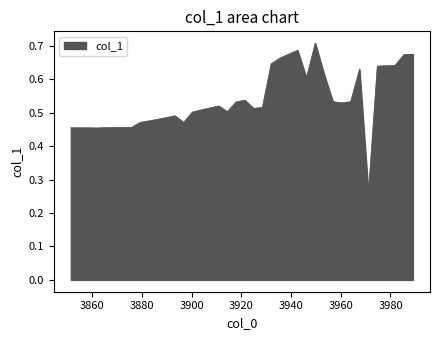

What is the maximum value shown in the chart?

0.7